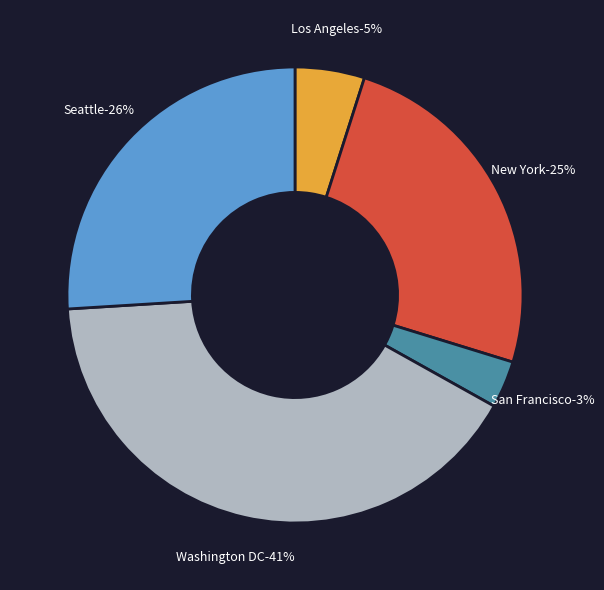

What portion of the pie excludes Seattle?

74.0%